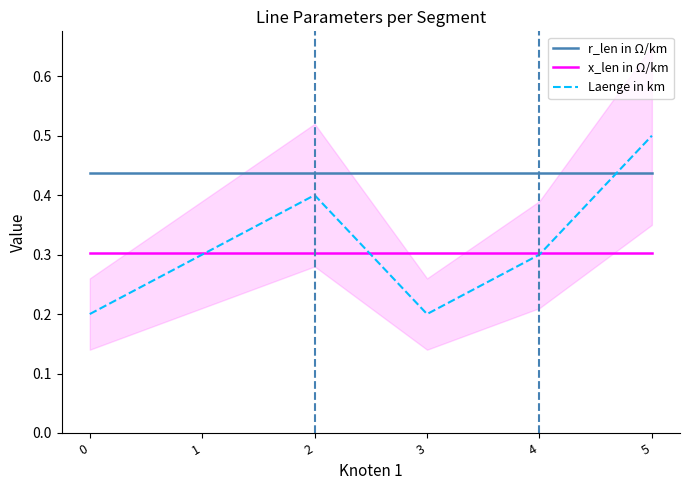

Reading left to right, what are all the values shown in this chart?

r_len in Ω/km: 0.4	0.4	0.4	0.4	0.4	0.4
x_len in Ω/km: 0.3	0.3	0.3	0.3	0.3	0.3
Laenge in km: 0.2	0.3	0.4	0.2	0.3	0.5